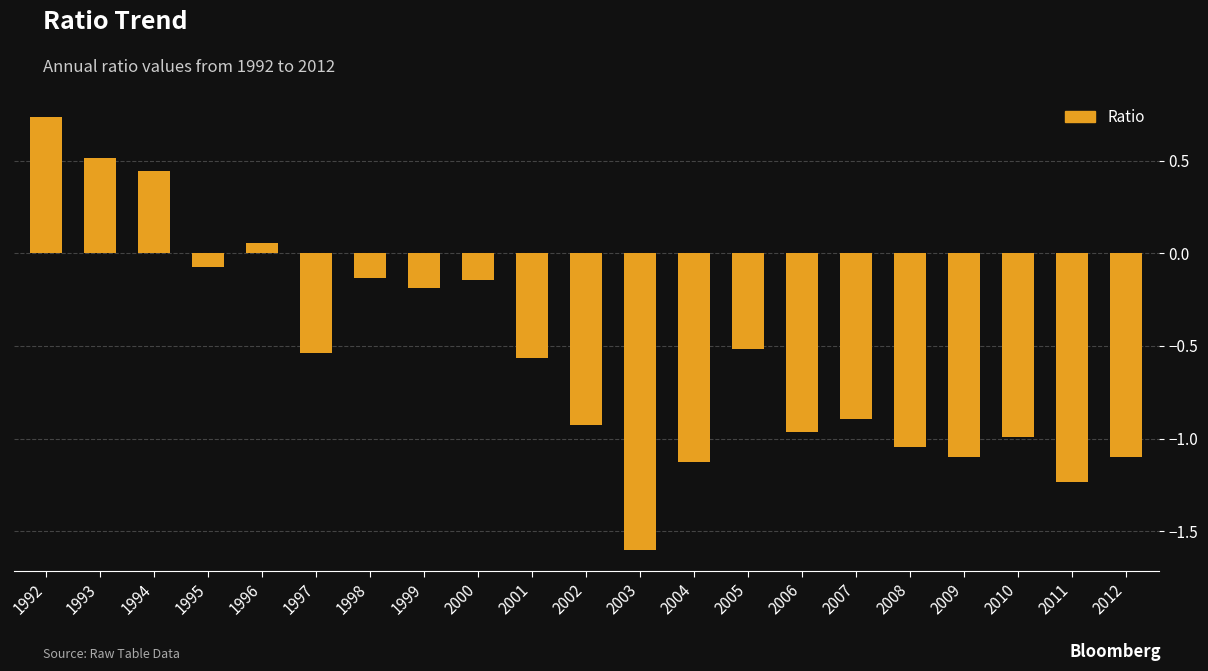

Which has a higher value, 2012 or 1996?

1996